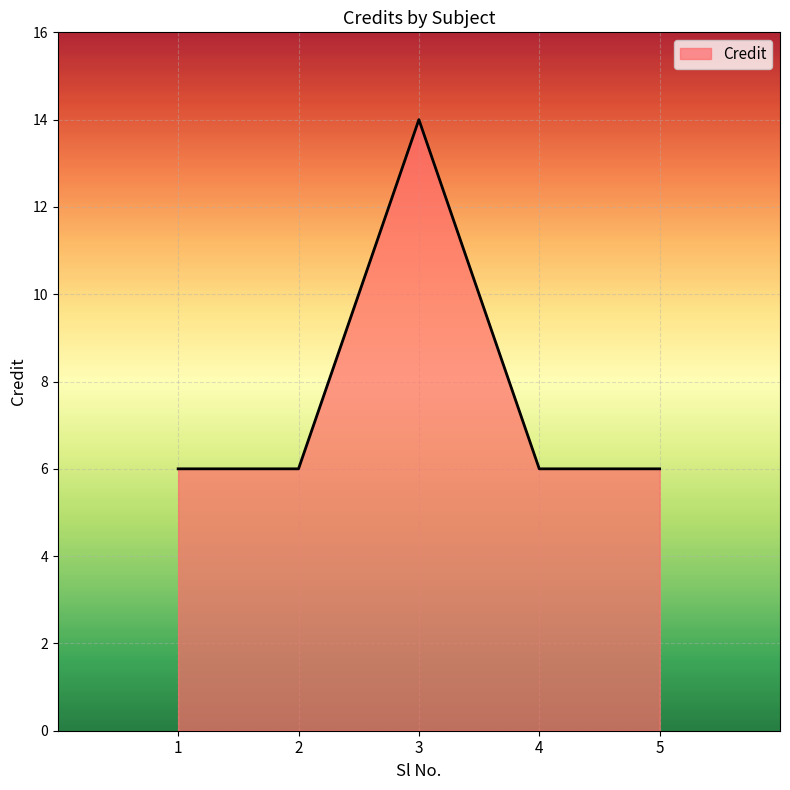

What is the sum of the values at 4 and 3?

20